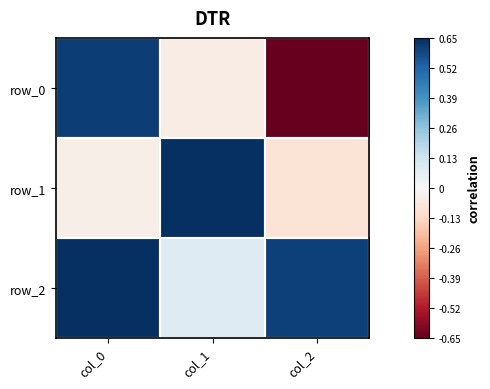

List the labels in order of row_0 value, largest first.

col_0, col_1, col_2